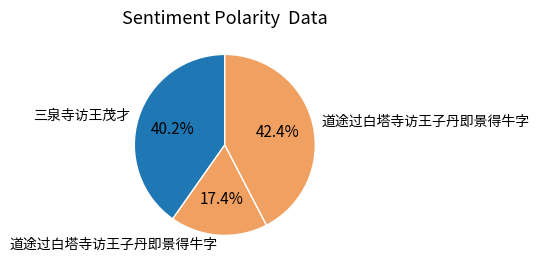

Does any single category account for the majority?

No